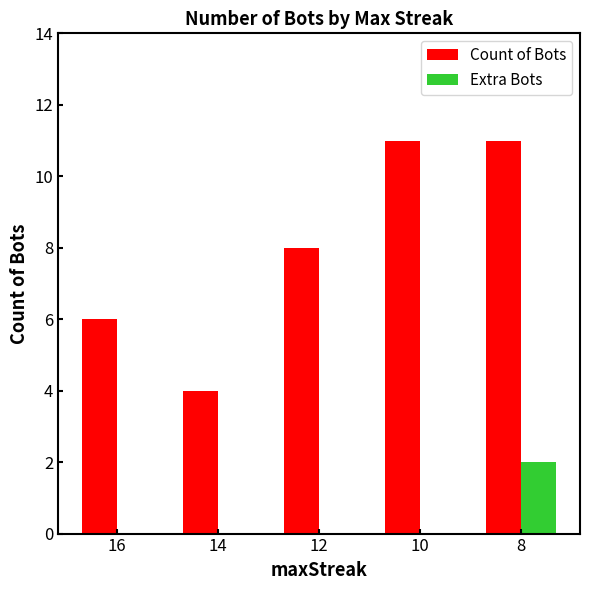

What is the highest value of the Extra Bots series?

2